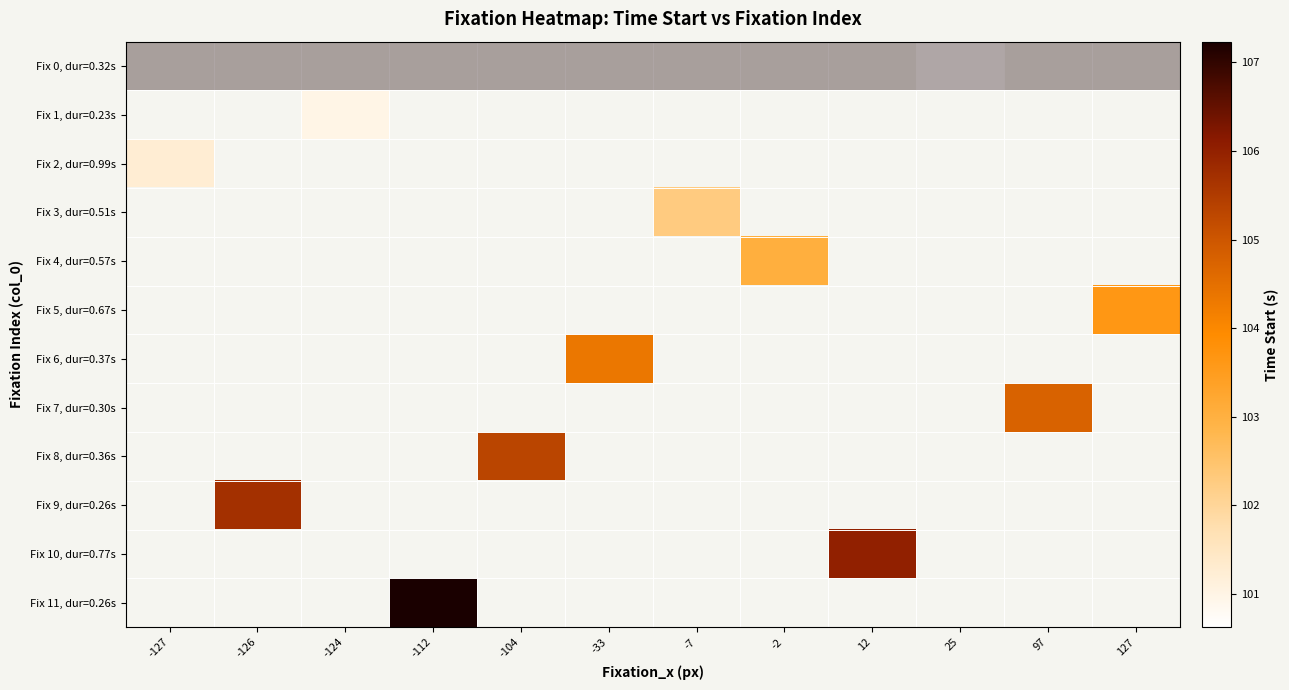

What is the maximum value shown in the chart?

107.2